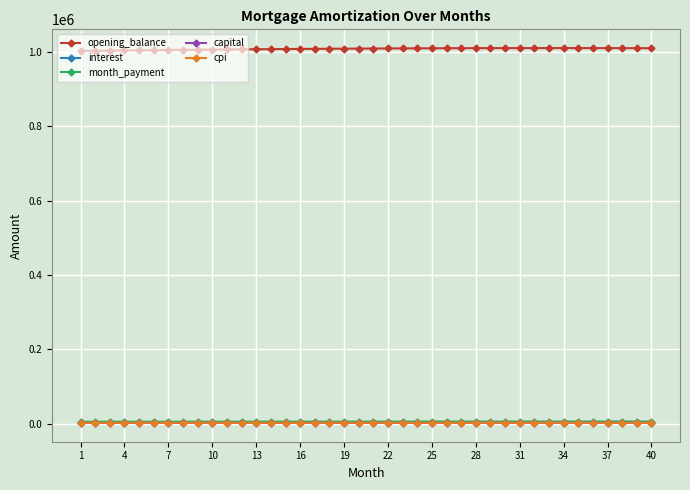

True or false: capital and opening_balance cross at least once.

False